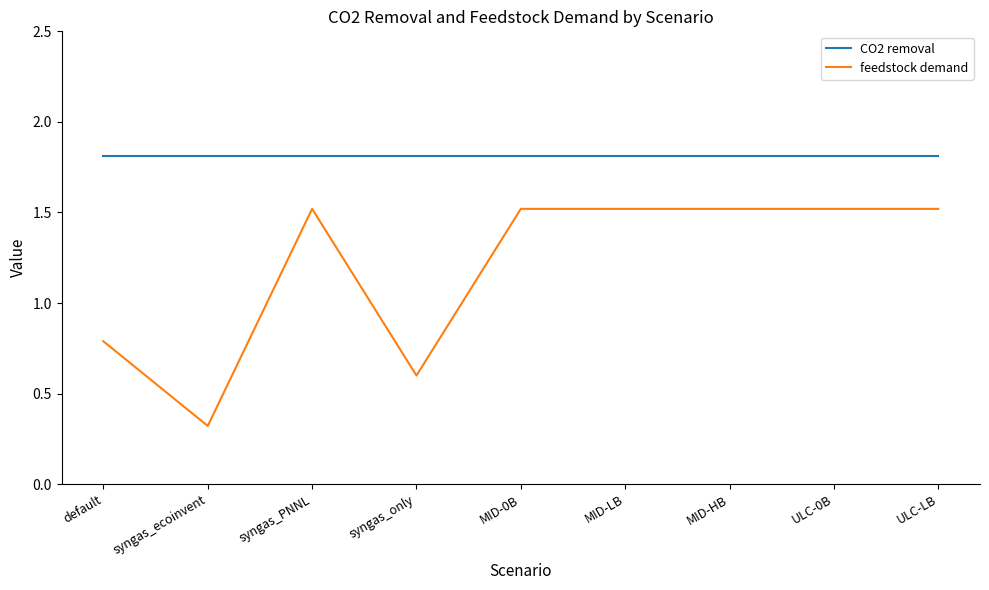

What is the minimum value for CO2 removal?

1.8